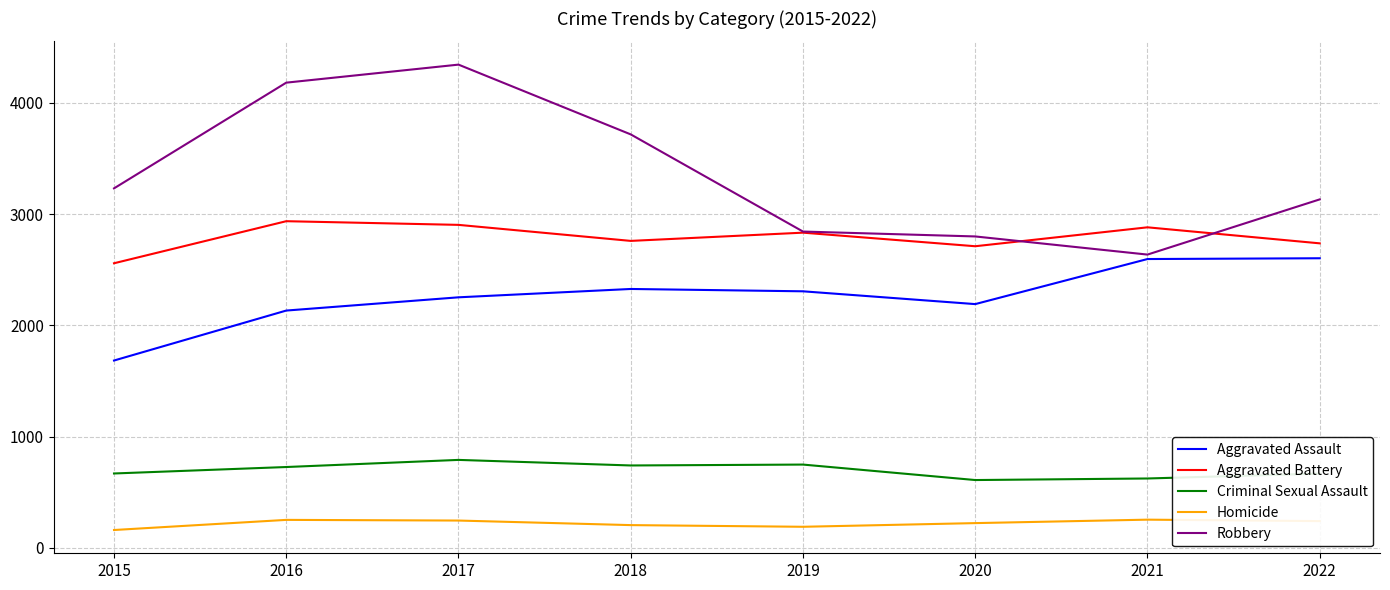

What is the approximate value of Robbery at 2018?

3716